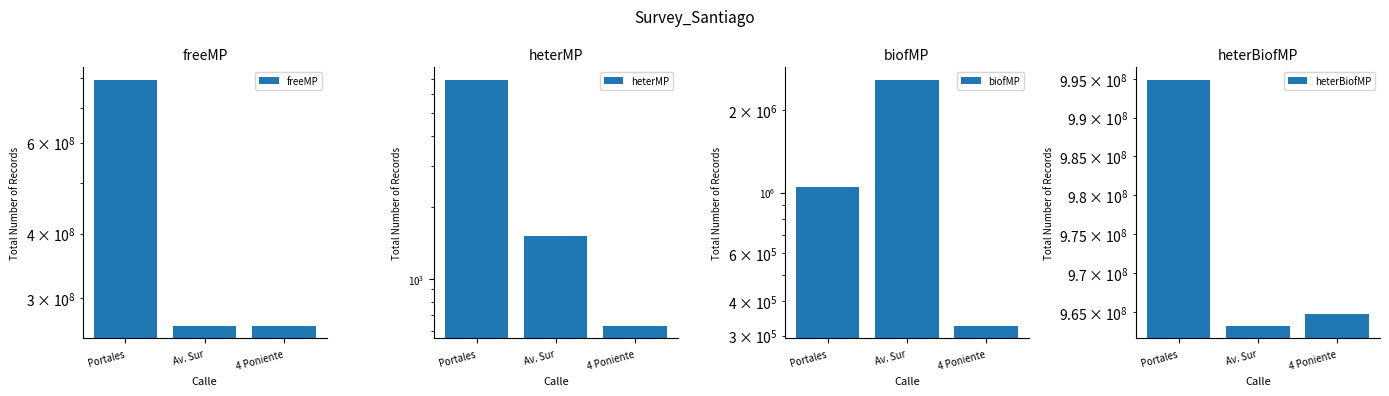

Which label corresponds to the smallest value in the chart?

4 Poniente